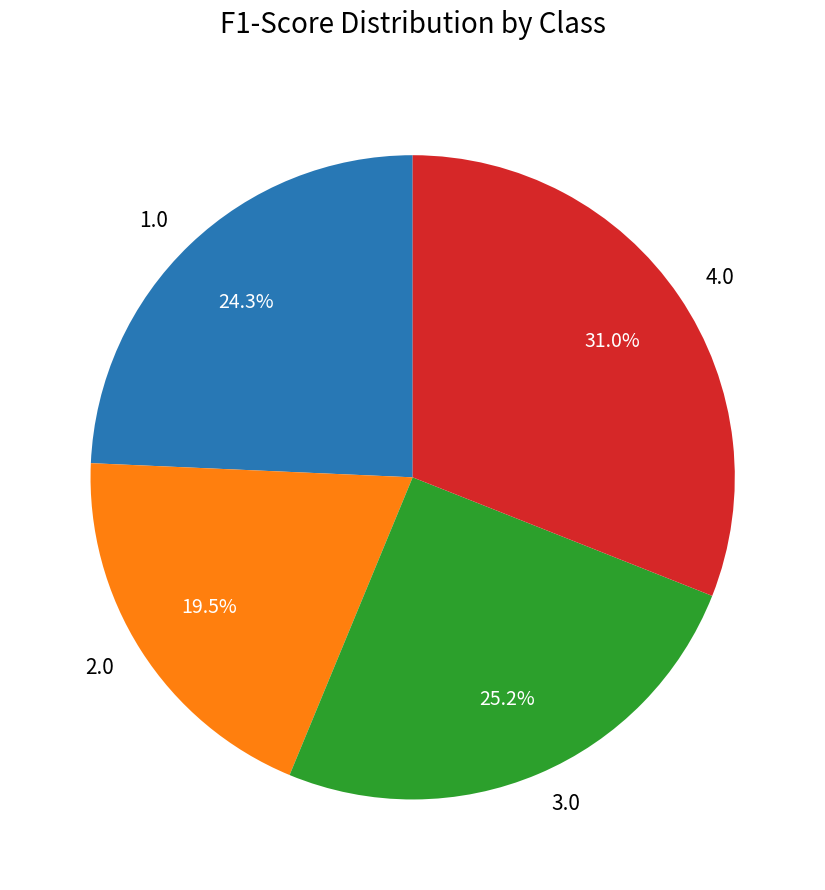

To the nearest percent, what is the difference between the 1.0 and 4.0 slice percentages?

7%